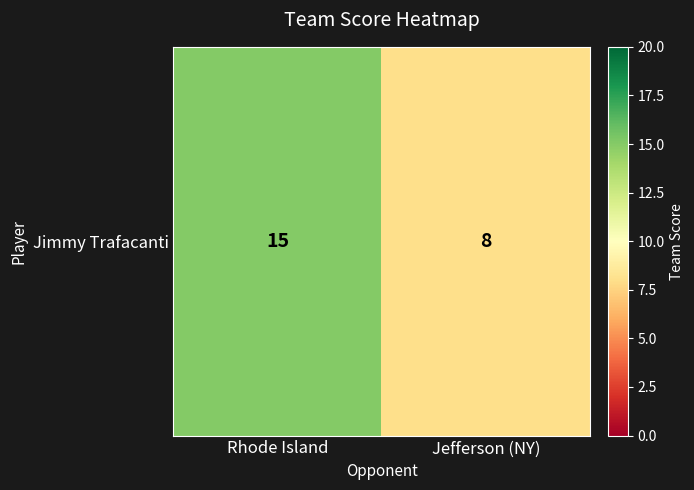

What is the difference between the values at Jefferson (NY) and Rhode Island?

7